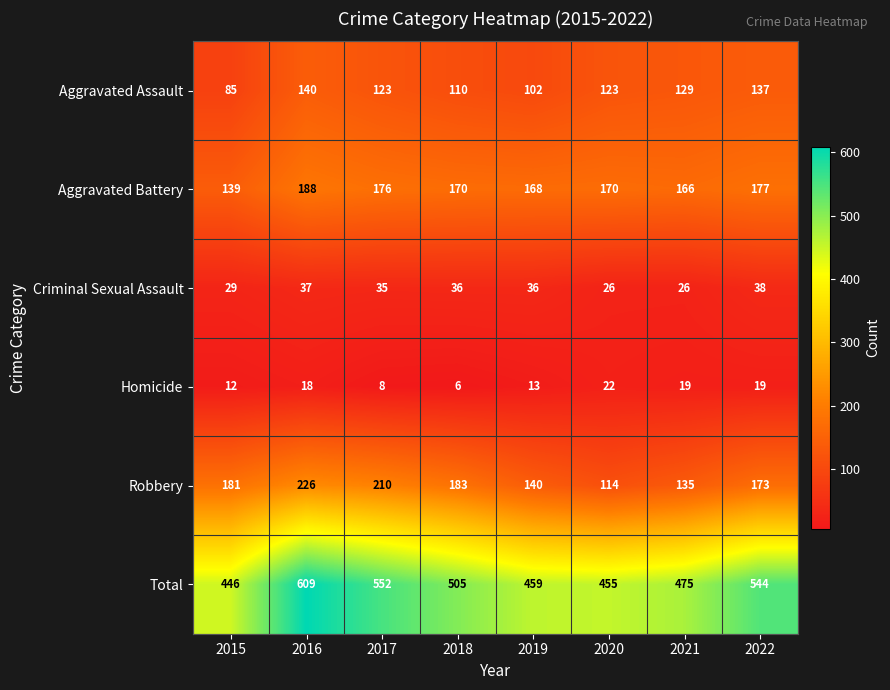

What is the sum of the Criminal Sexual Assault values at 2022 and 2020?

64